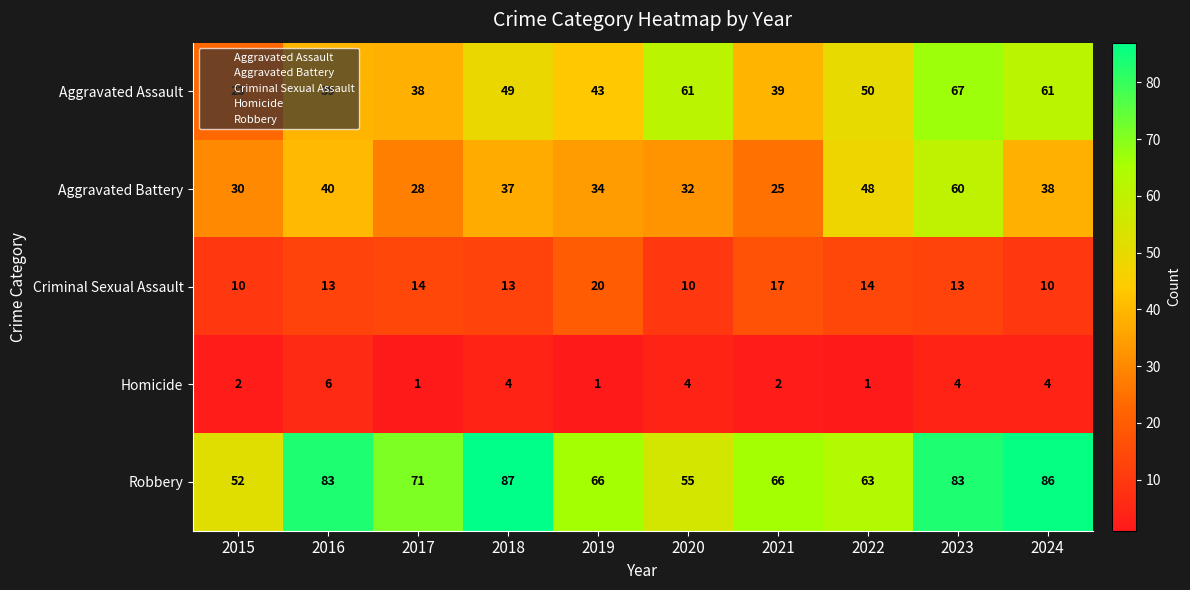

Read the Criminal Sexual Assault value at 2015, to the nearest 5.

10